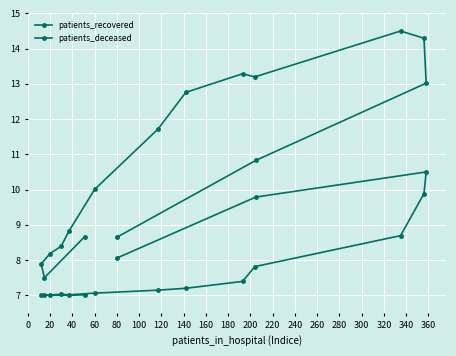

How many lines are shown in the chart?

2